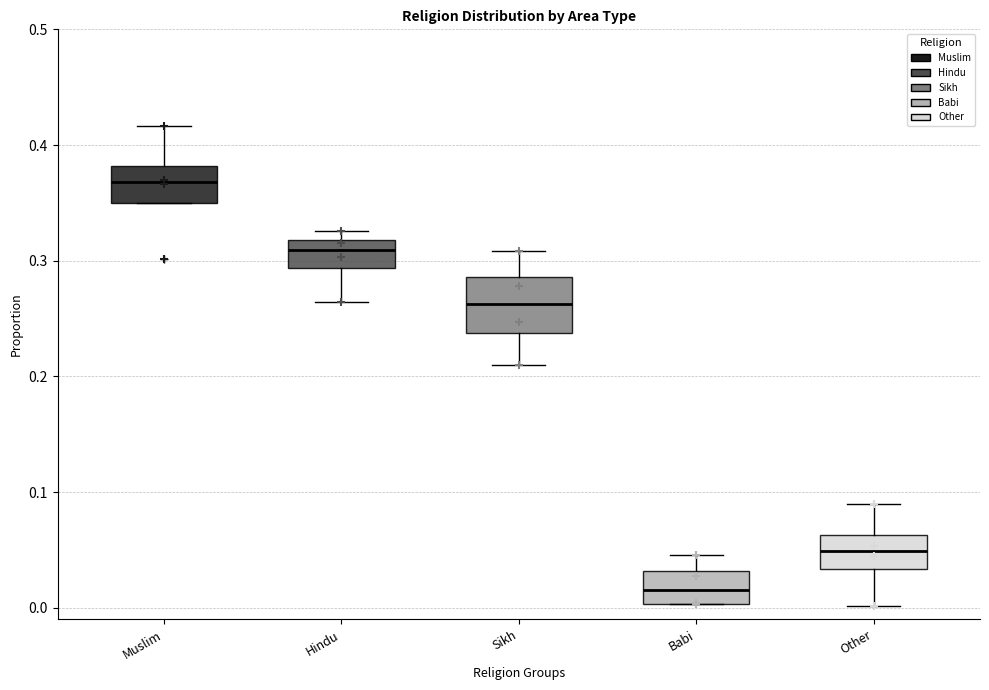

Where is the upper edge of the box for Muslim on the y-axis? The values are not printed on the chart, so give them approximately, as read against the axis.

0.38